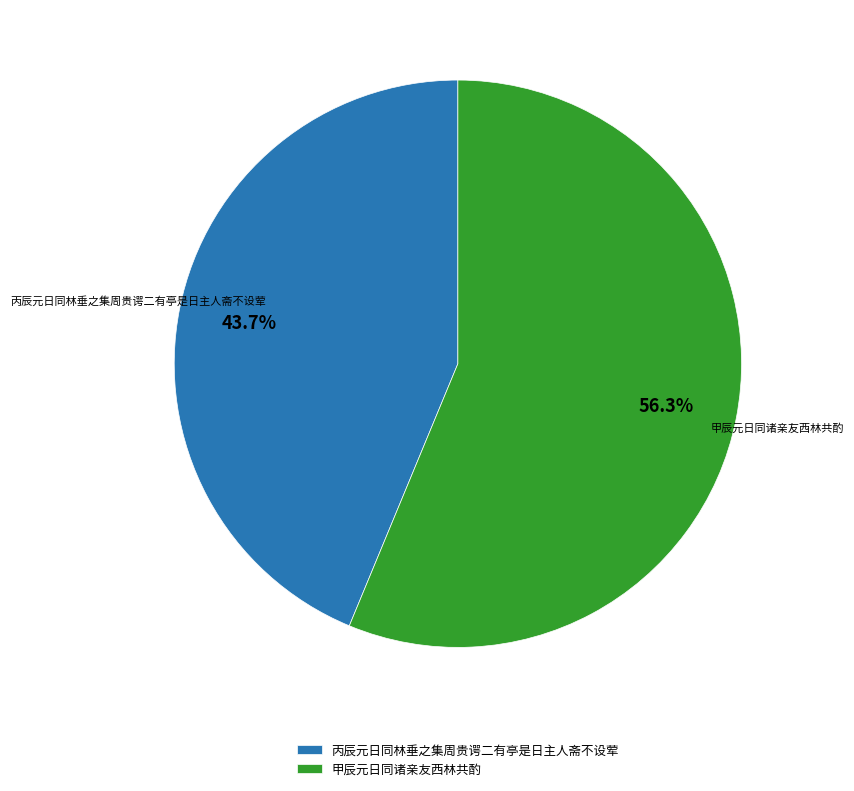

Do 丙辰元日同林垂之集周贵谔二有亭是日主人斋不设荤 and 甲辰元日同诸亲友西林共酌 together represent more than half of the pie?

Yes